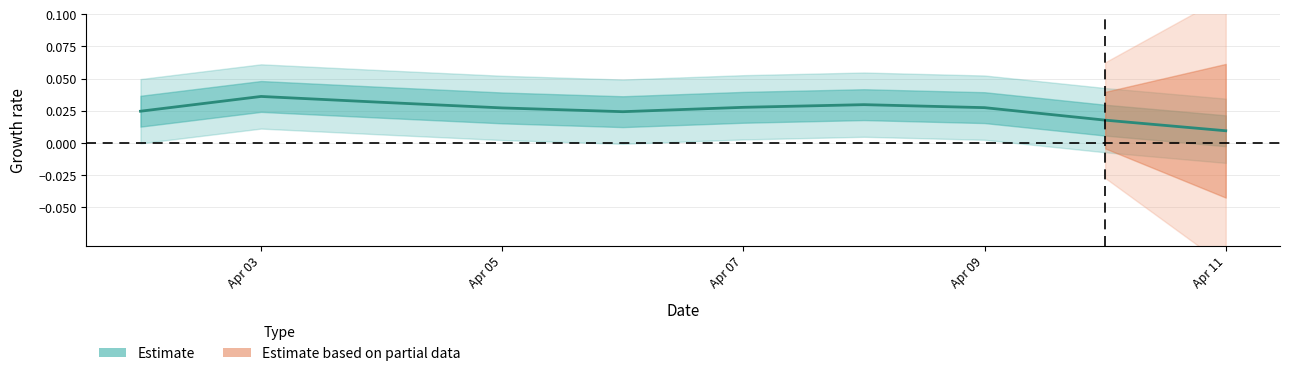

How many interior local peaks (higher than both neighbors) does the data have?

2